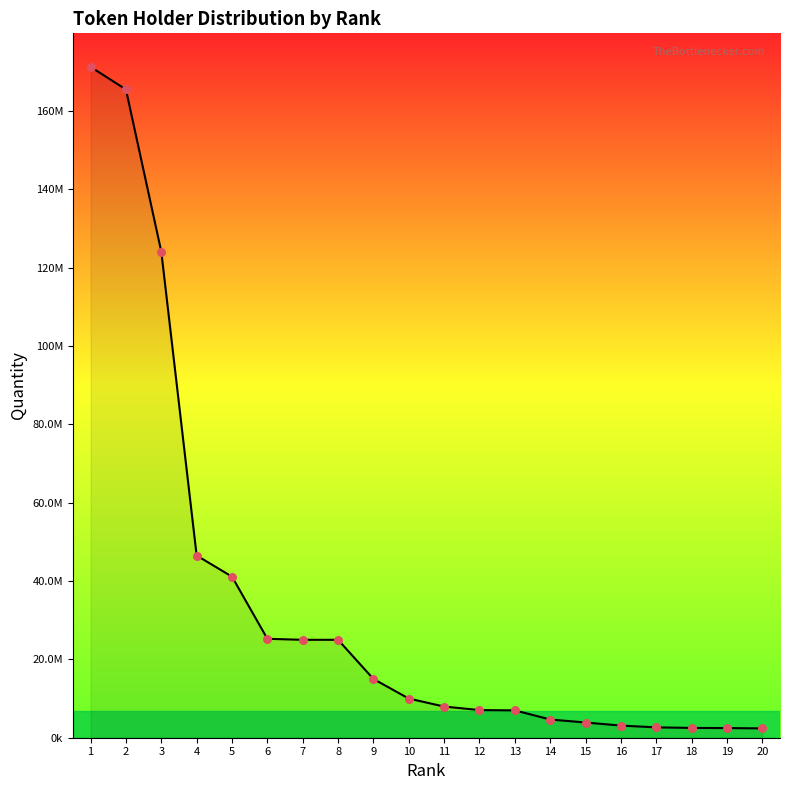

What is the change in value from 4 to 6?

-21266085.6